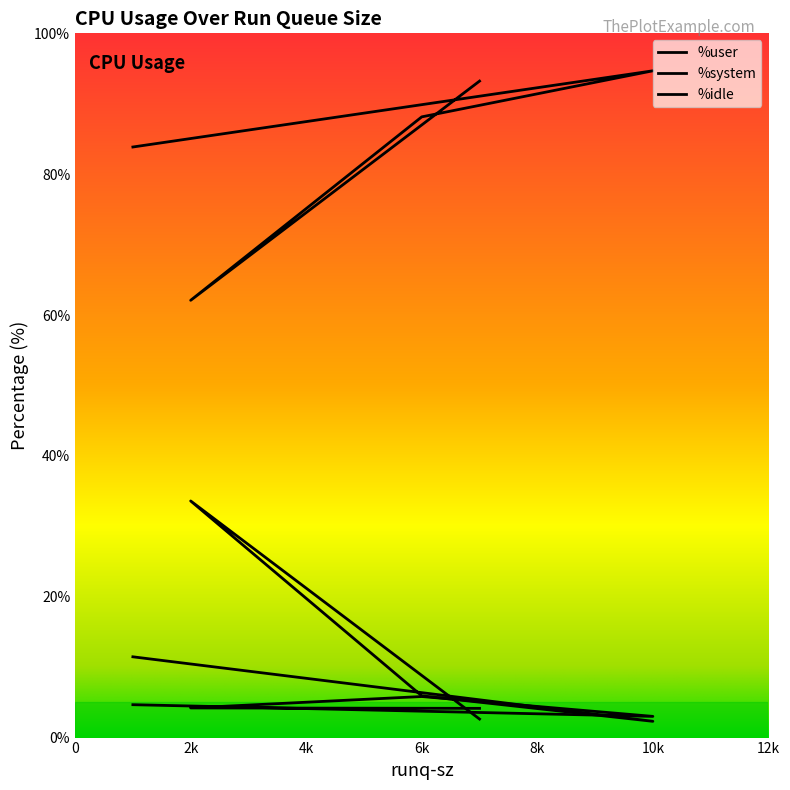

How many data points in %user are less than 88?

2